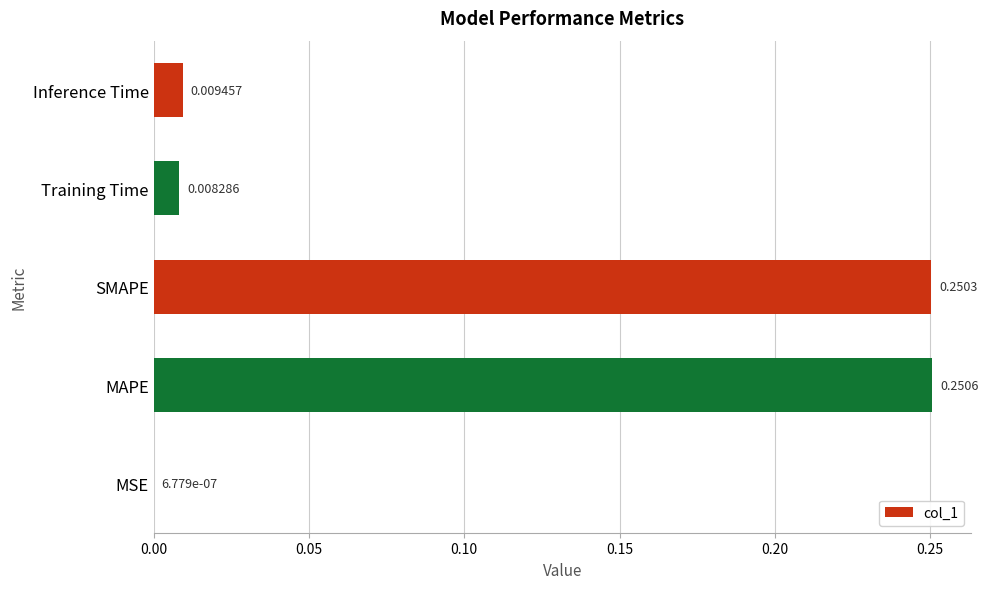

Which label corresponds to the largest value in the chart?

MAPE